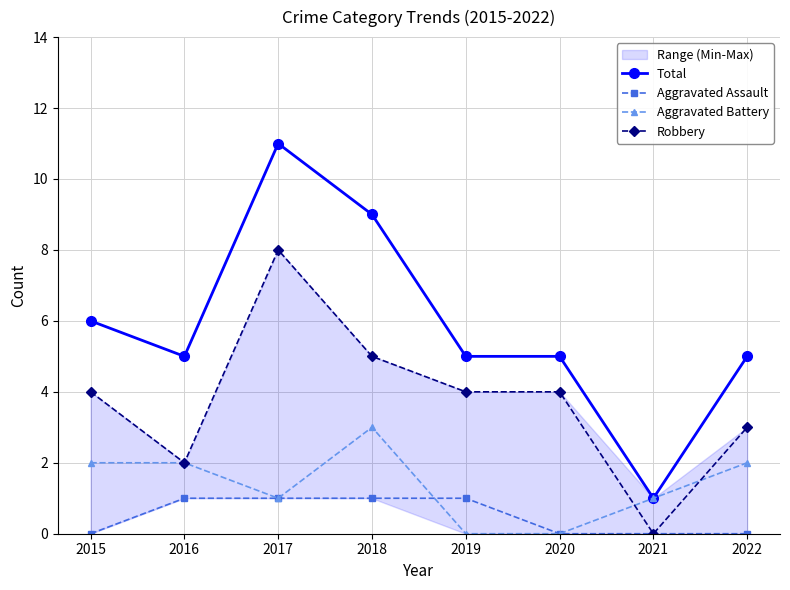

At which category does Robbery reach its first local valley?

2016